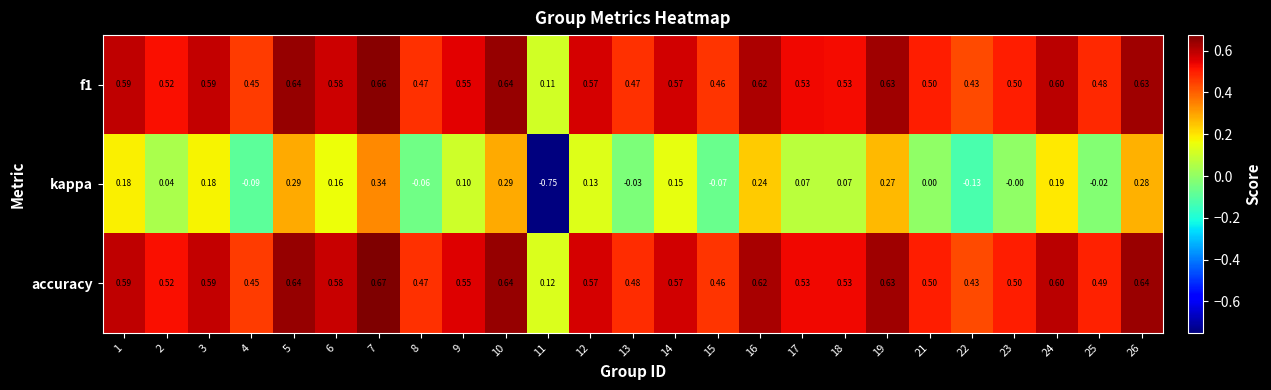

Which series has the largest total across all categories?

accuracy